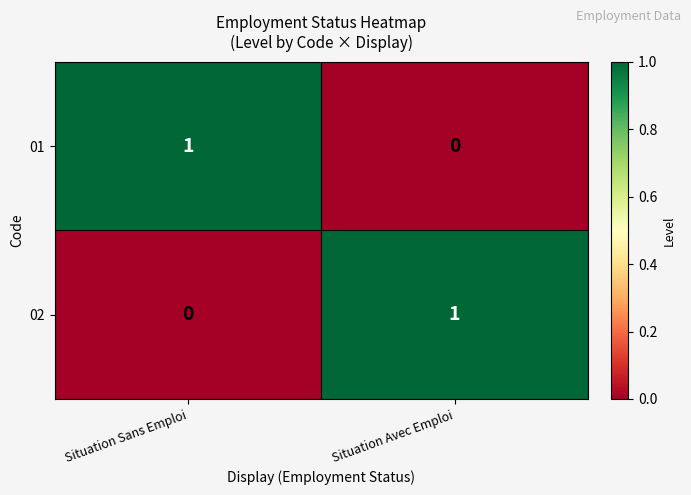

Where is 02 nearest to the value 0?

Situation Sans Emploi